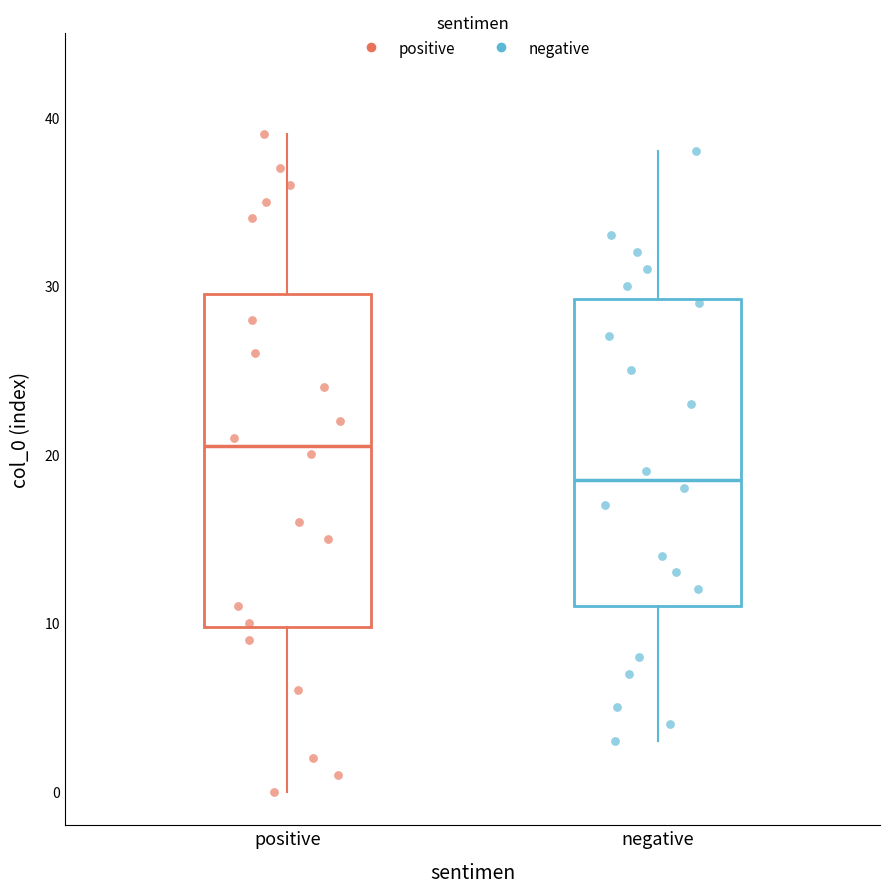

Reading left to right, transcribe this box plot: for each box, give where its median line is, the range the box spans, and where its two whiskers end, as read against the y-axis. The values are not printed on the chart, so give them approximately, as read against the axis.

positive: median 21, box 10 to 30, whiskers 0 to 39
negative: median 19, box 11 to 29, whiskers 3 to 38